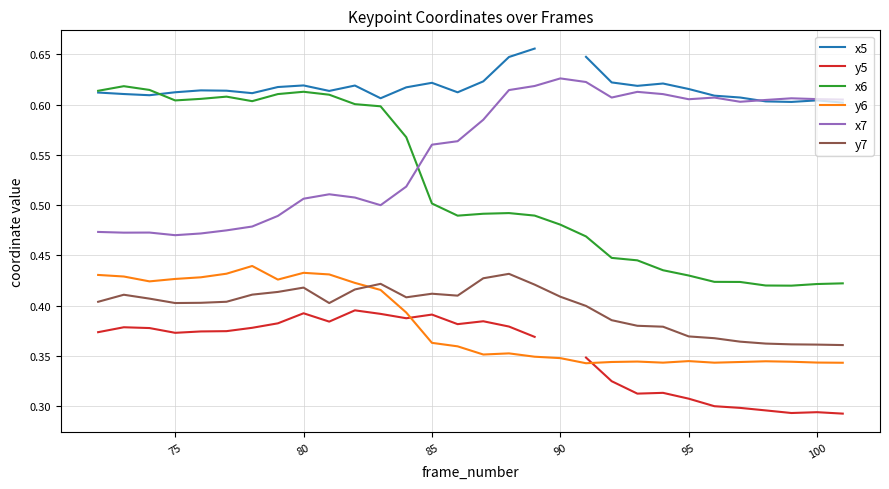

What is the value of the y7 point at the 1st from the left?

0.4